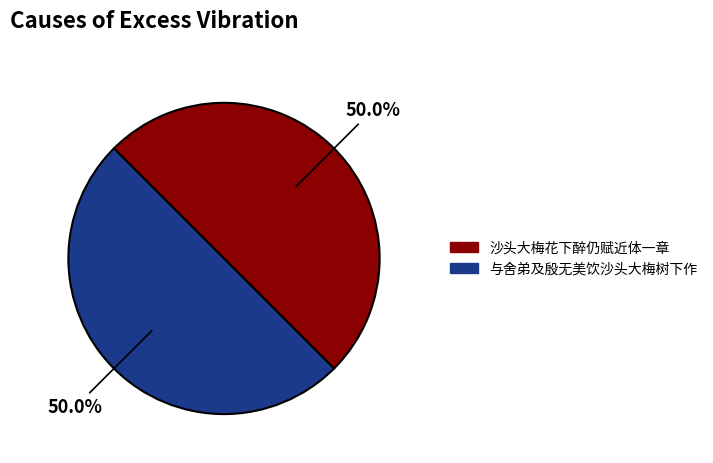

What is the ratio of the value at 与舍弟及殷无美饮沙头大梅树下作 to the value at 沙头大梅花下醉仍赋近体一章?

1.0